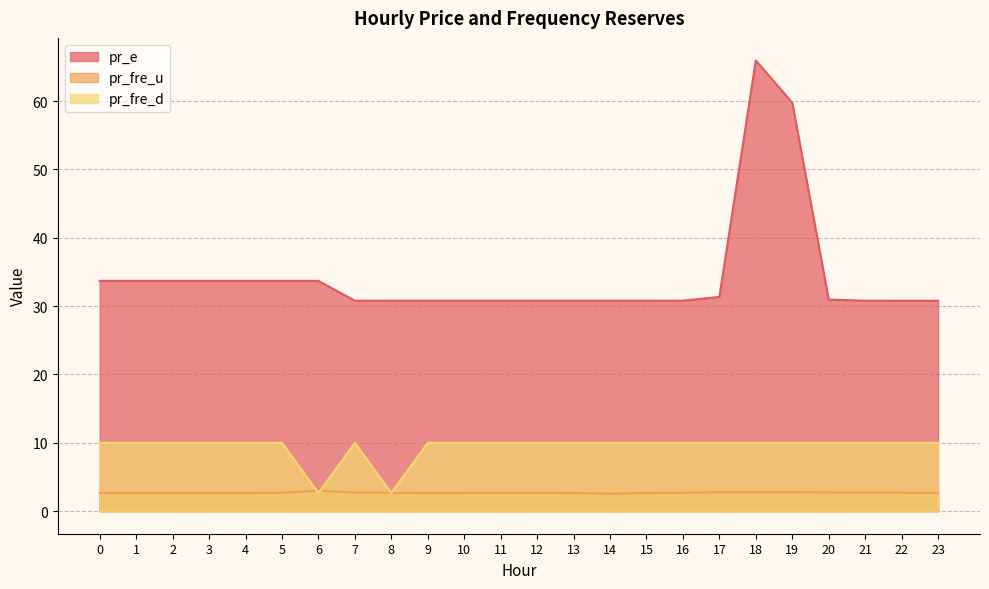

Where is pr_e nearest to the value 48?

19